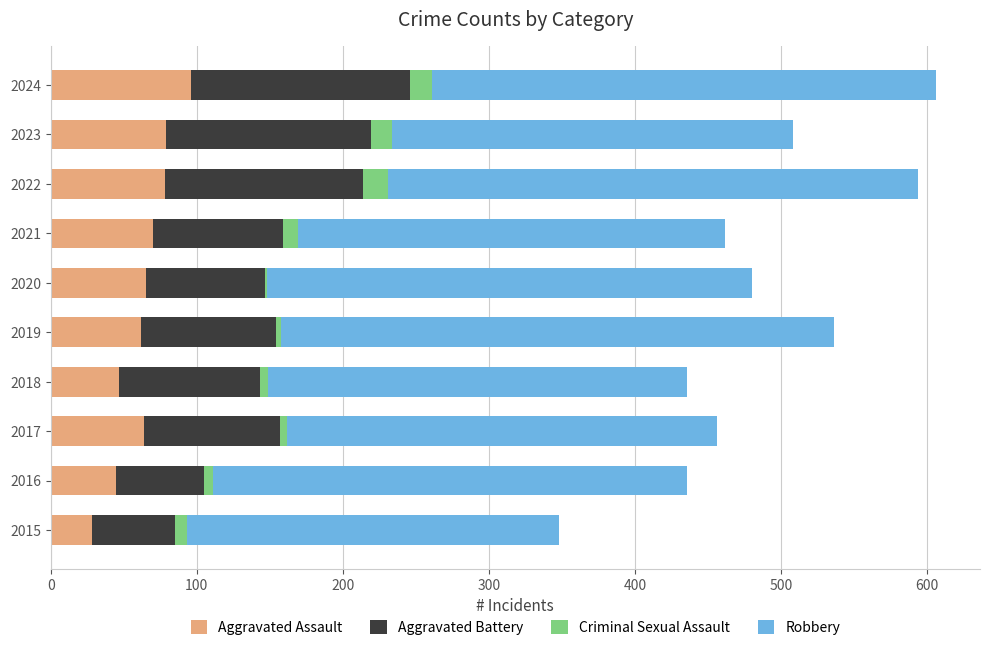

What is the total value across all series at 2022?

594